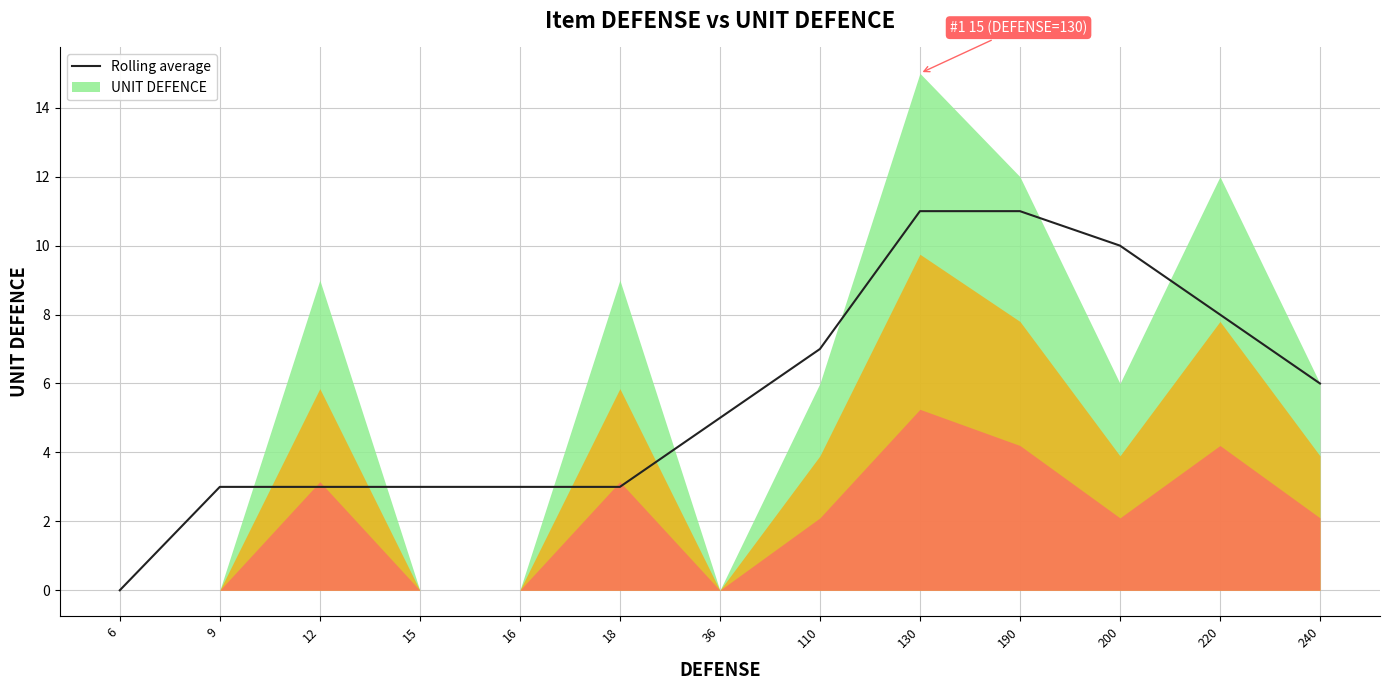

Reading left to right, list all the values displayed in this chart.

6=0	9=3	12=3	15=3	16=3	18=3	36=5	110=7	130=11	190=11	200=10	220=8	240=6